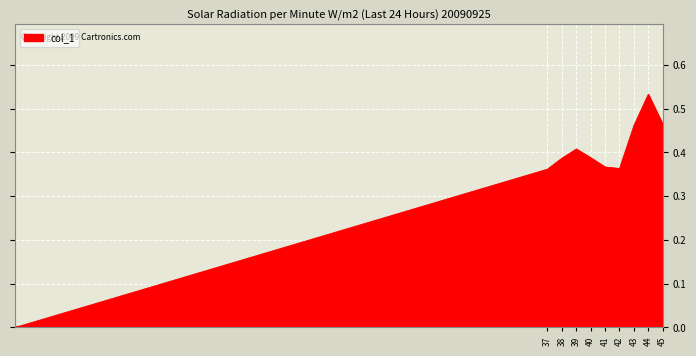

Which has a higher value, 42 or 43?

43